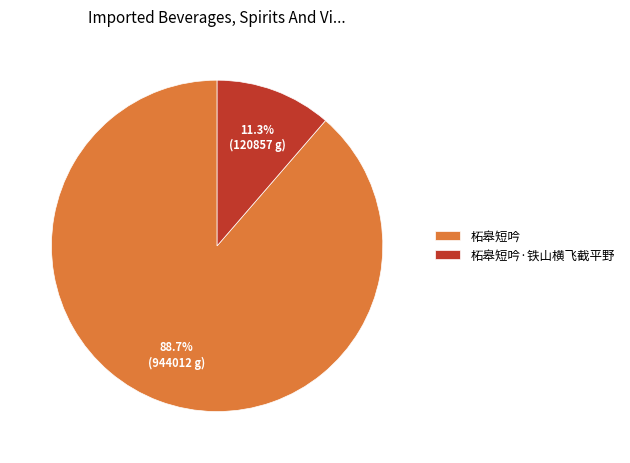

How many slices are in this pie chart?

2